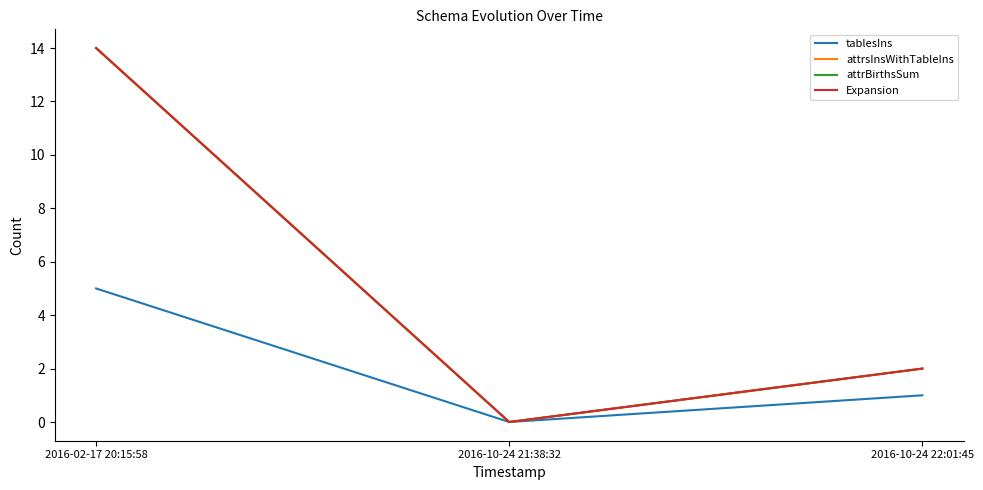

At which label does Expansion reach its minimum?

2016-10-24 21:38:32